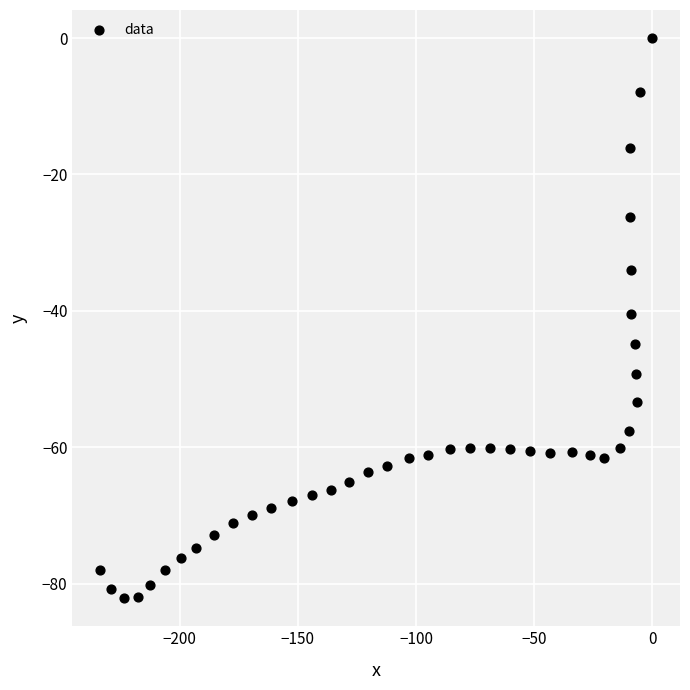

What is the range of Y values (max minus min)?

82.1